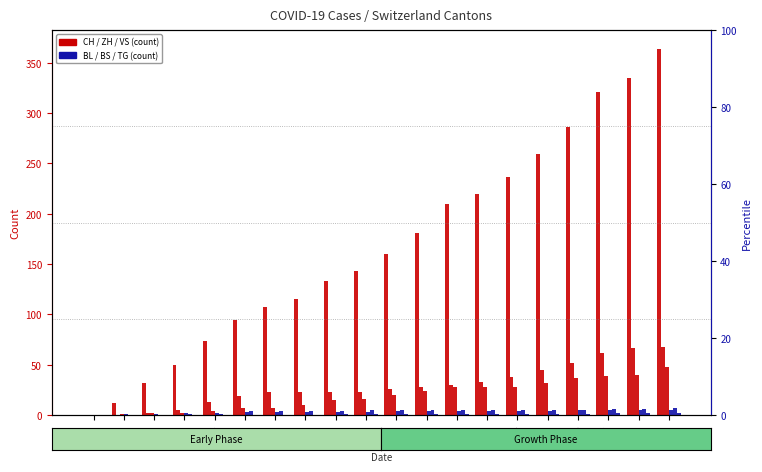

How many data points in BL are less than 4?

10